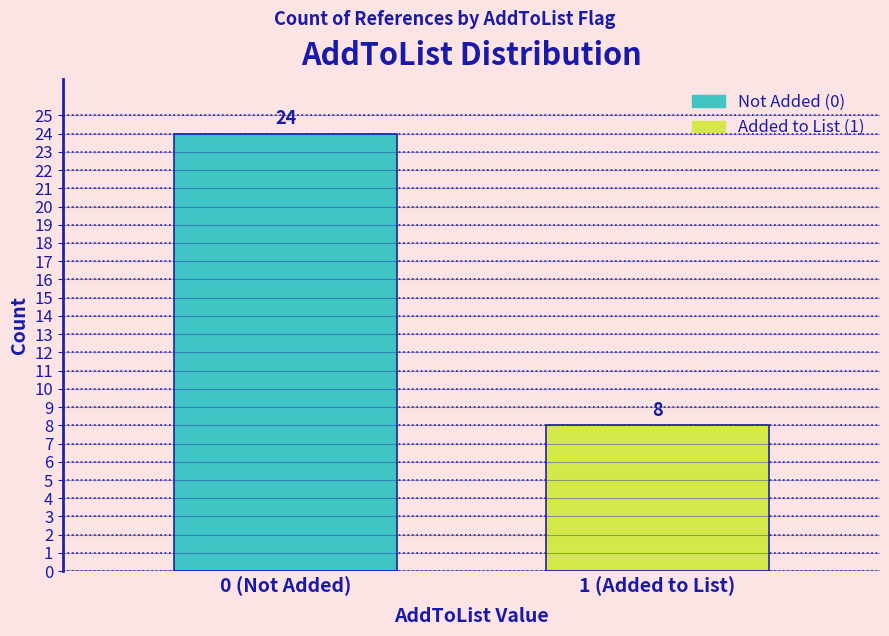

Reading left to right, transcribe all the data shown in this chart.

24	8